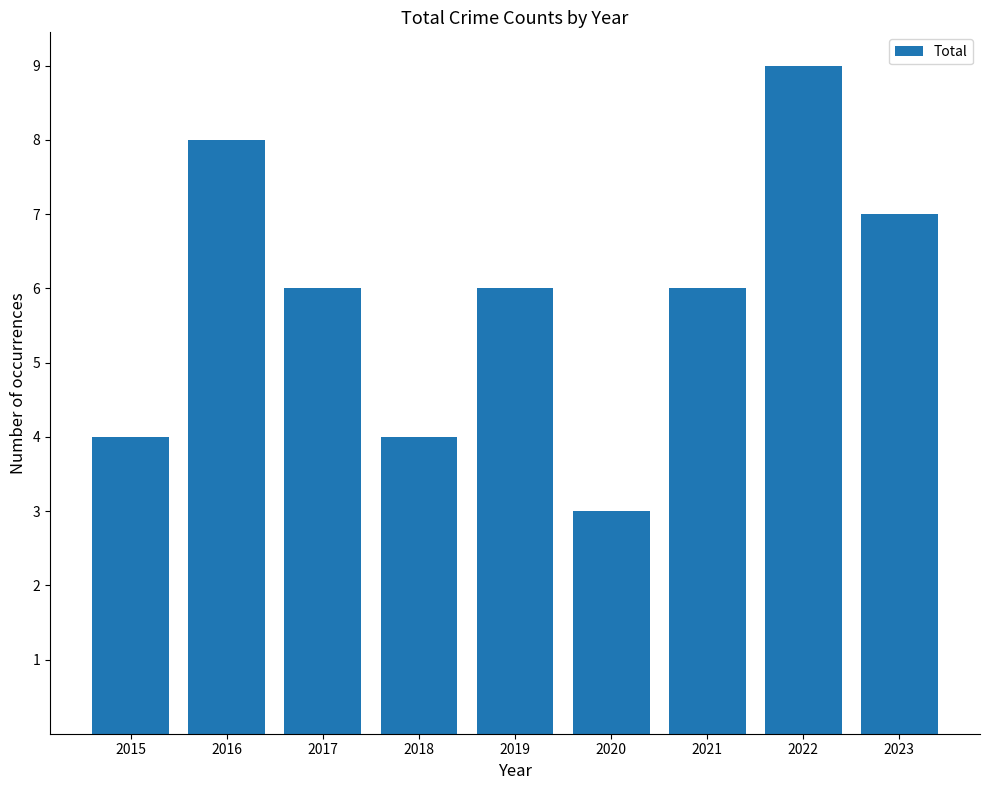

What is the value of the 1st bar from the left?

4